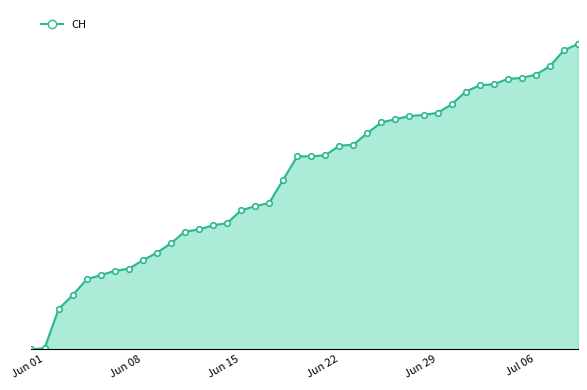

Is this an area chart (filled region under the line)?

Yes